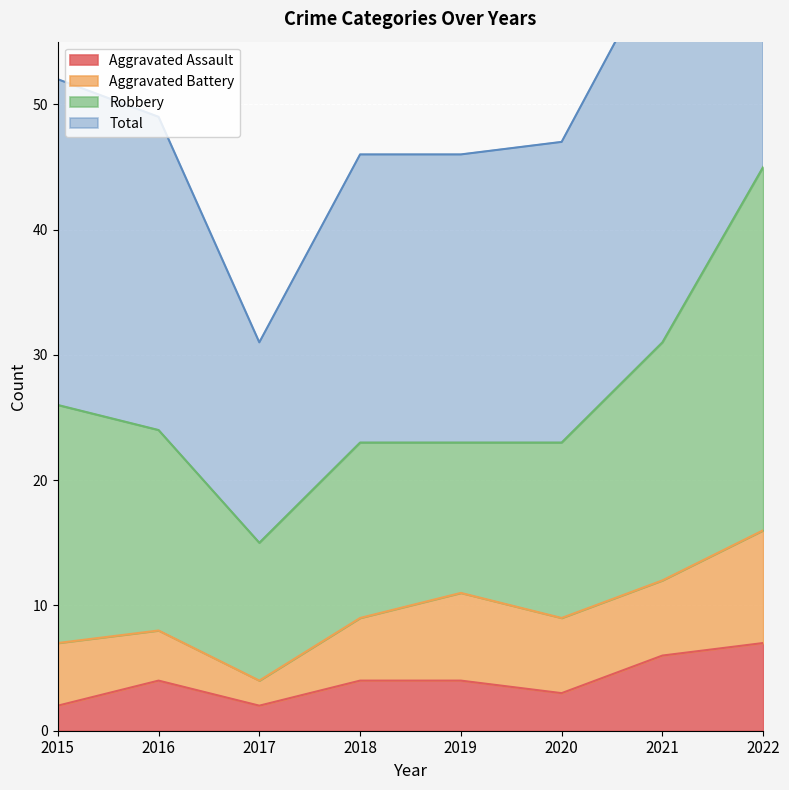

Which series has the largest range (max minus min)?

Total